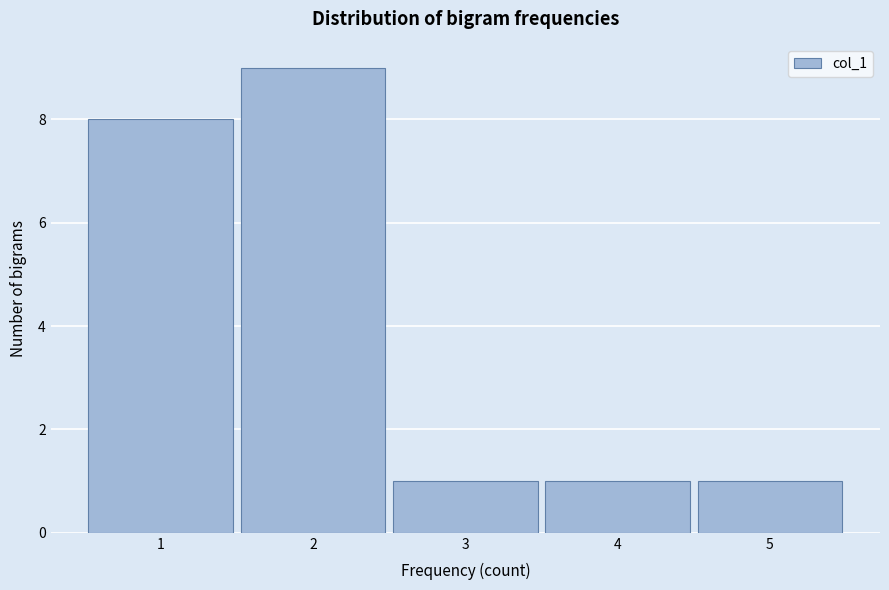

Reading right to left, list all the values displayed in this chart.

1	1	1	9	8